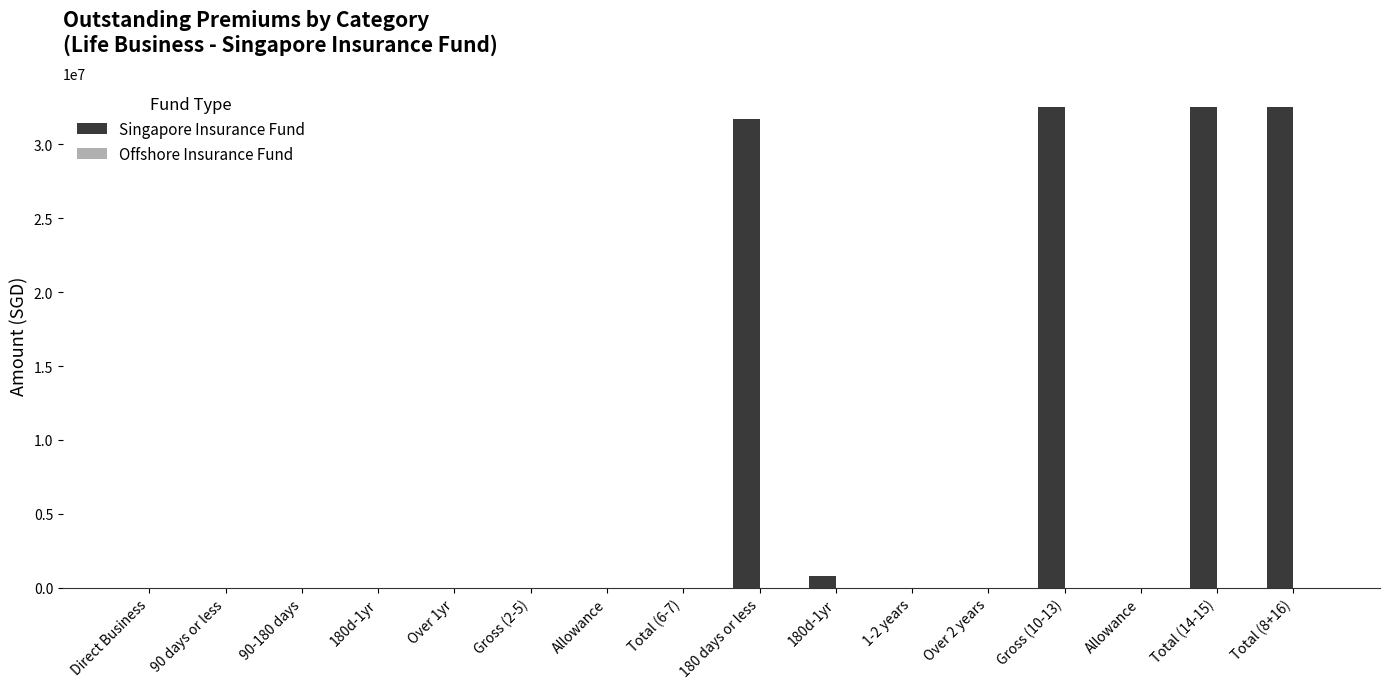

Are the bars grouped side by side (vs. stacked)?

No